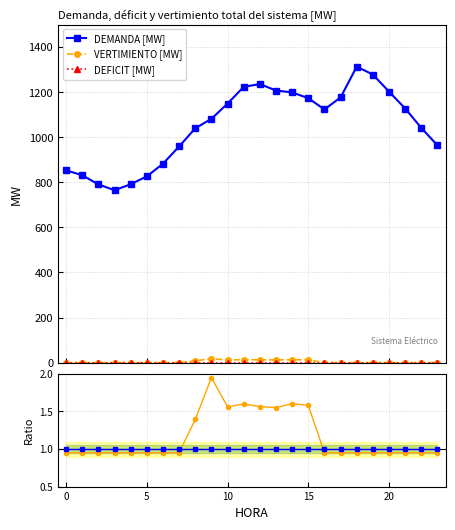

True or false: DEMANDA [MW] and VERTIMIENTO [MW] cross at least once.

False